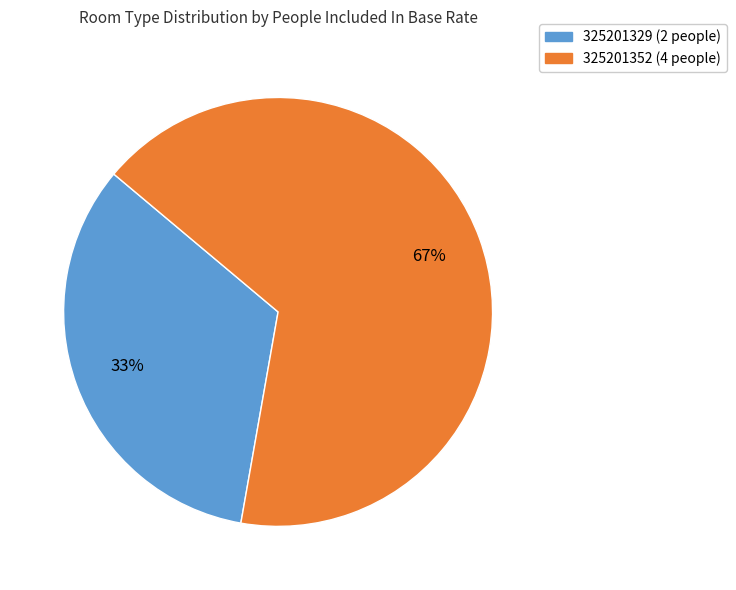

Is there any slice that represents more than half of the pie?

Yes